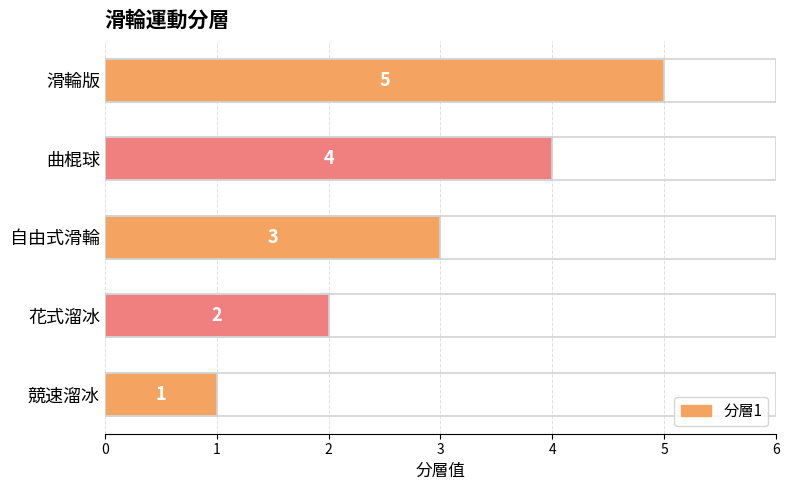

The value at 曲棍球 is 6. True or false?

False